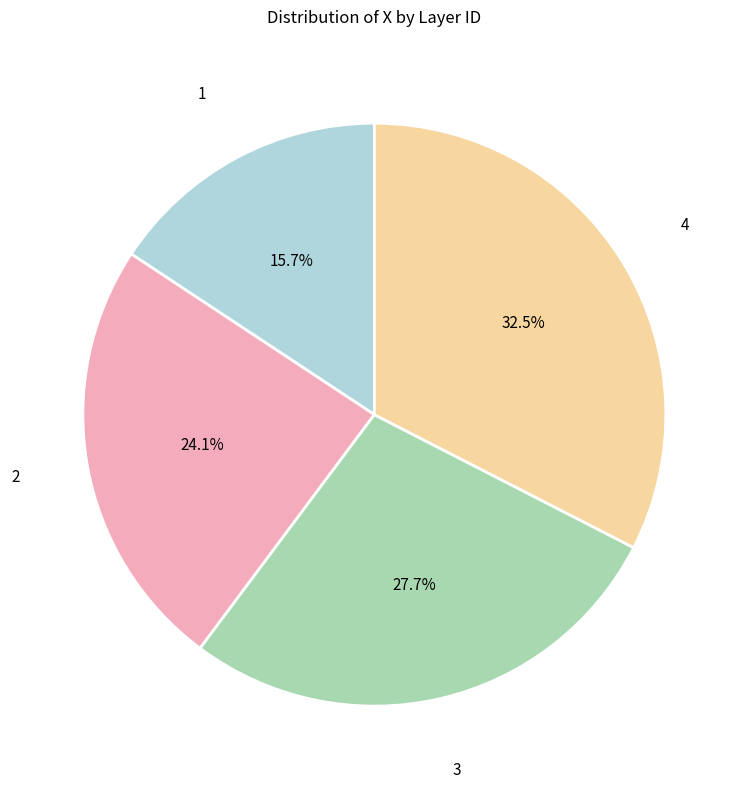

How many slices are in this pie chart?

4